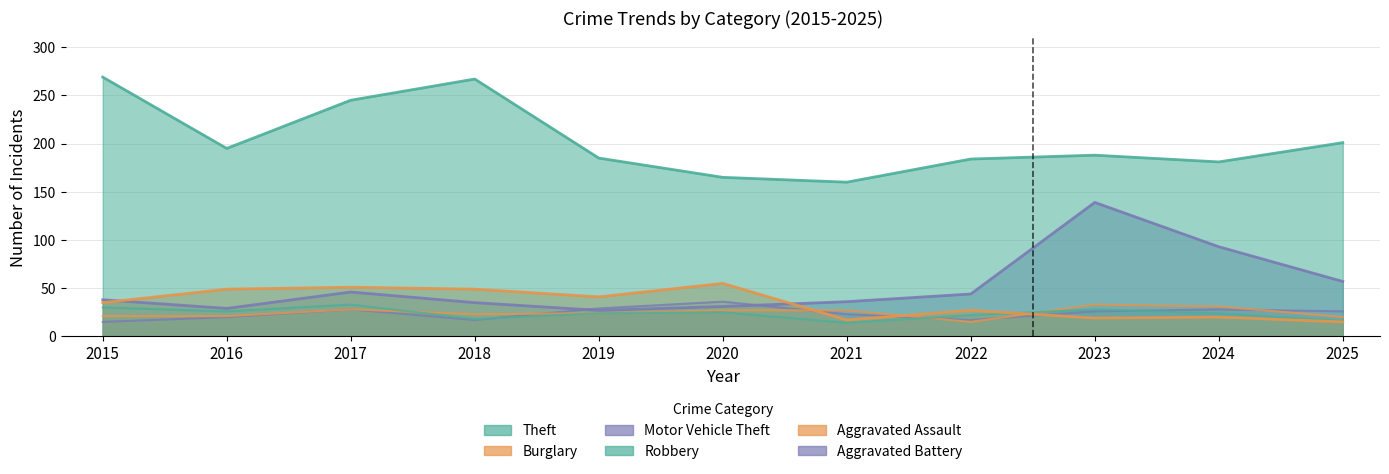

Is it true that Theft equals 307 at 2022?

False